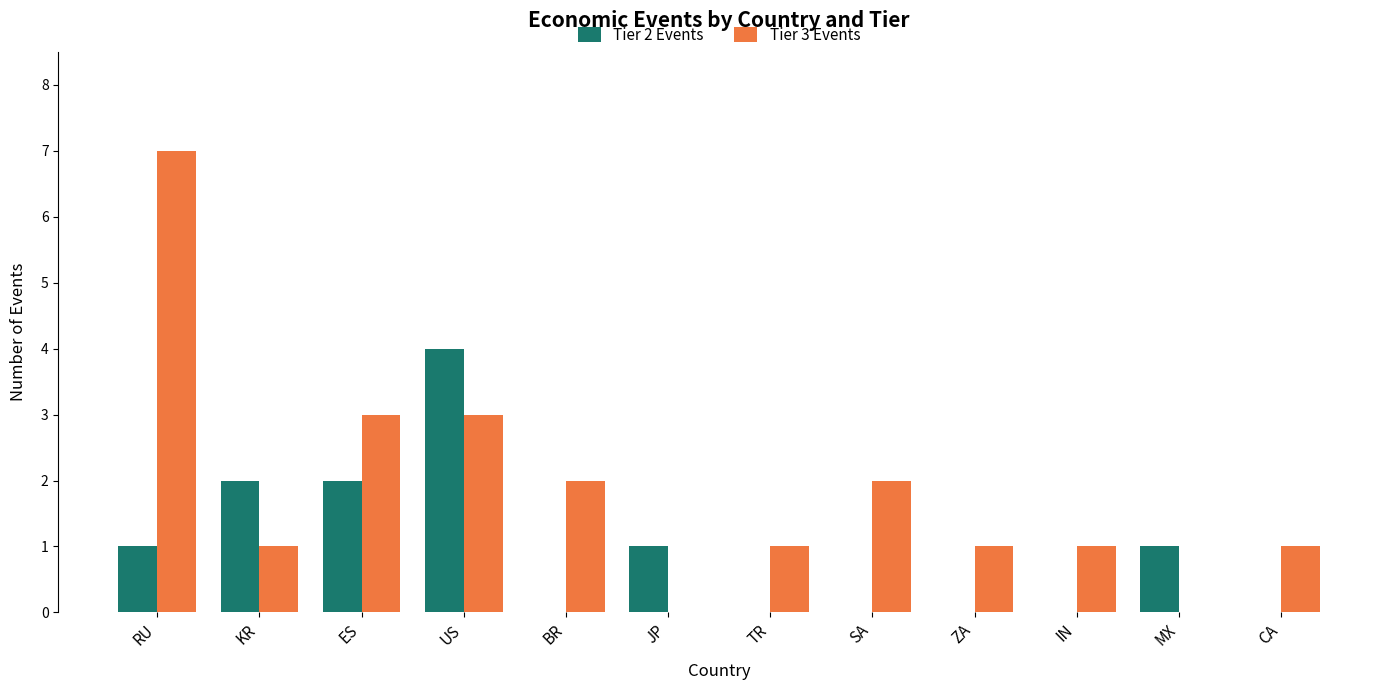

Which category has the highest value across all series?

RU